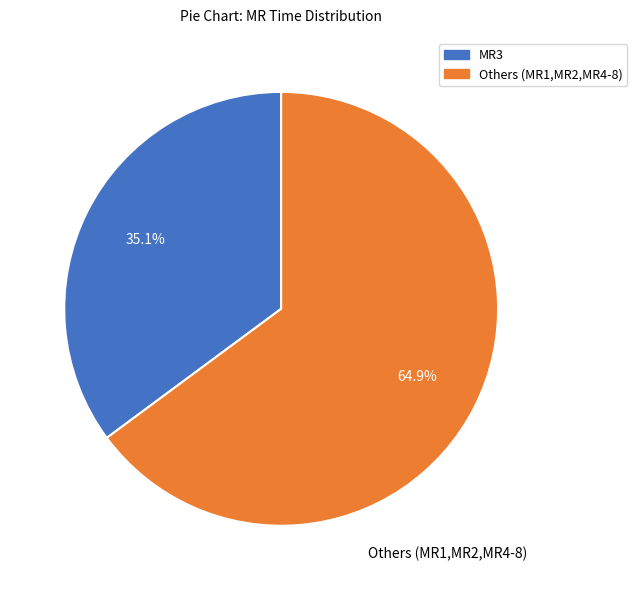

To the nearest percent, what is the difference between the largest and smallest slice percentages?

30%